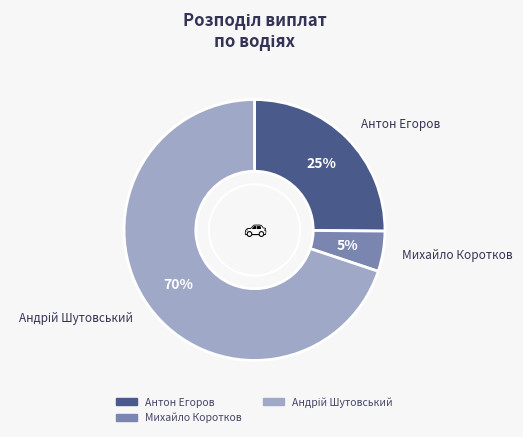

Does any single category account for the majority?

Yes